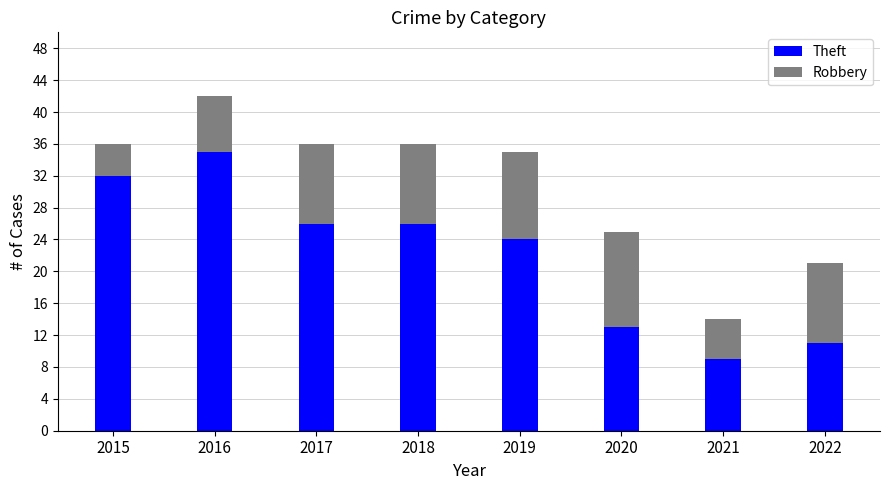

At which category is the sum across all series the highest?

2016